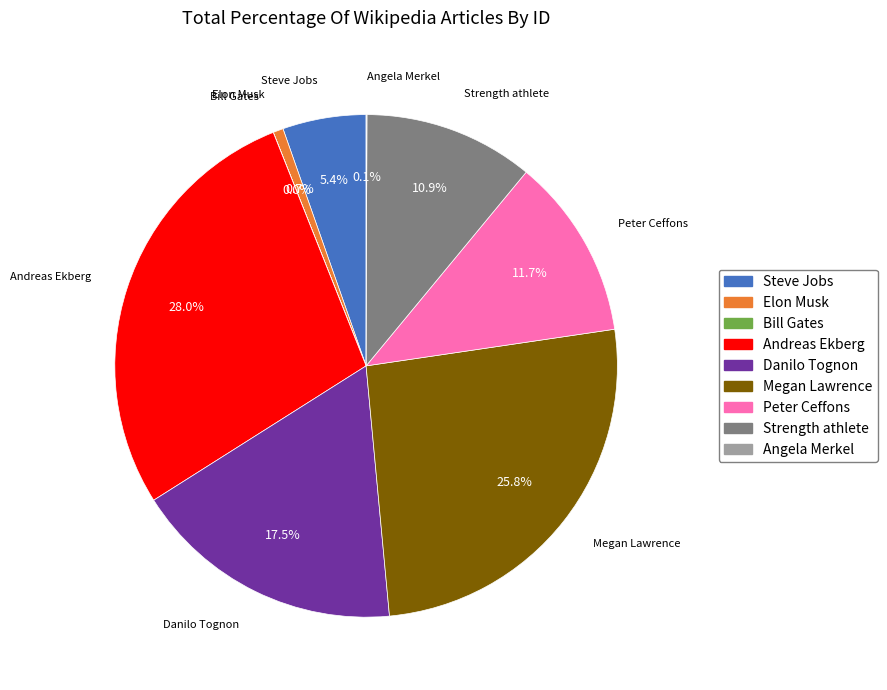

To the nearest percent, what is the combined percentage of Andreas Ekberg and Danilo Tognon?

45%